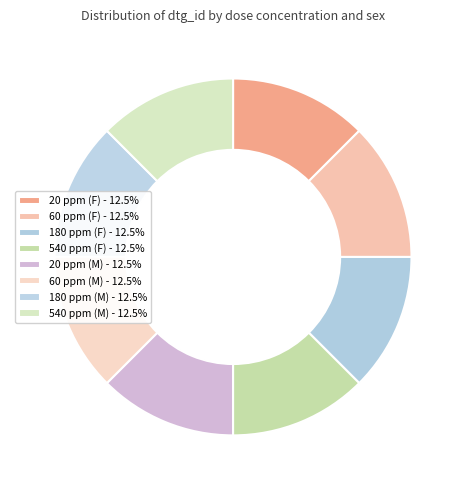

Combined, what portion of the pie is 540 ppm (F) and 180 ppm (M)?

25.0%